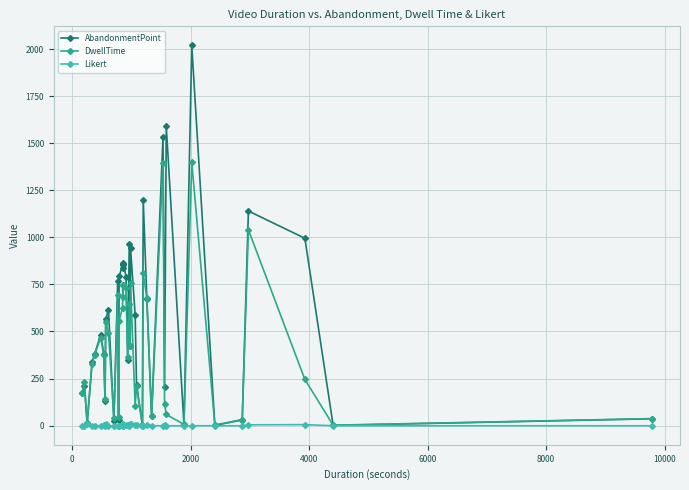

Which series has the largest total across all categories?

AbandonmentPoint